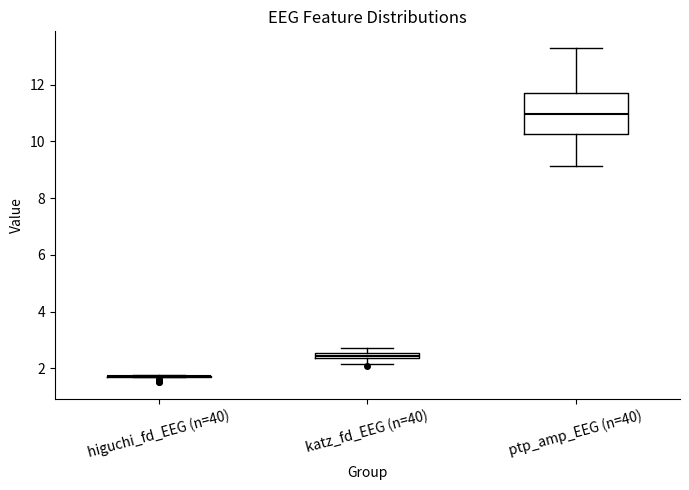

Where is the lower edge of the box for katz_fd_EEG (n=40) on the y-axis? The values are not printed on the chart, so give them approximately, as read against the axis.

2.4